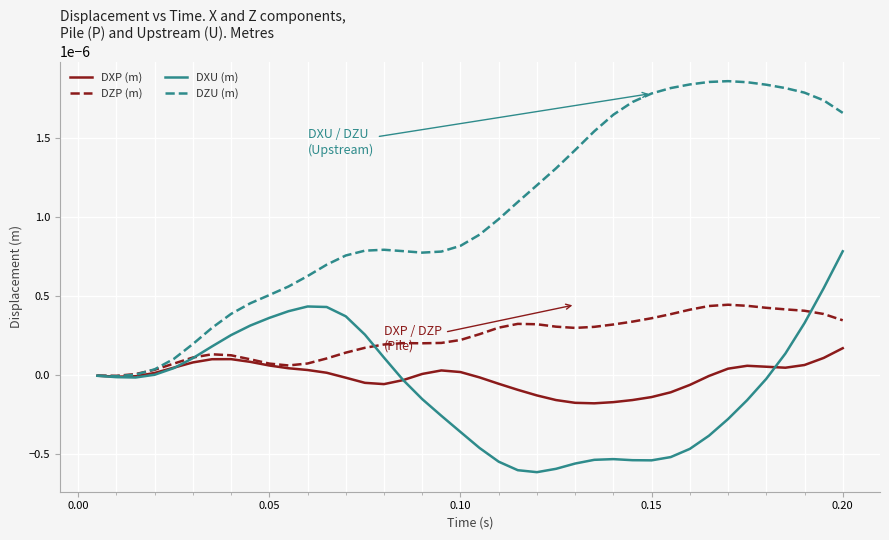

Which series has the widest spread of values?

DZU (m)